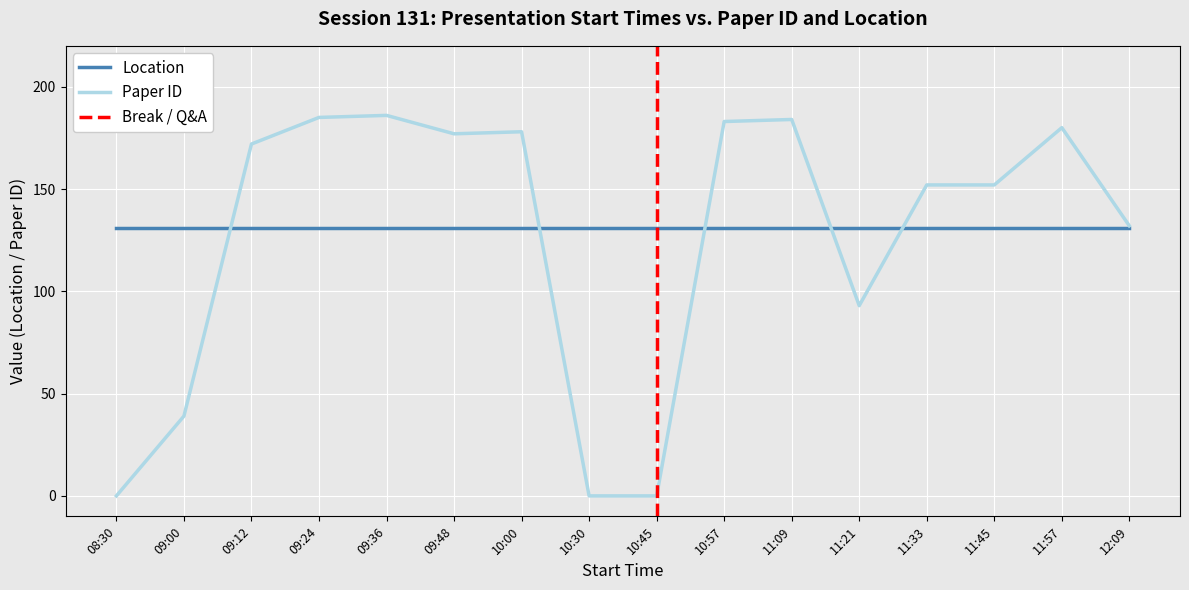

What is the highest value of the Paper ID series?

186